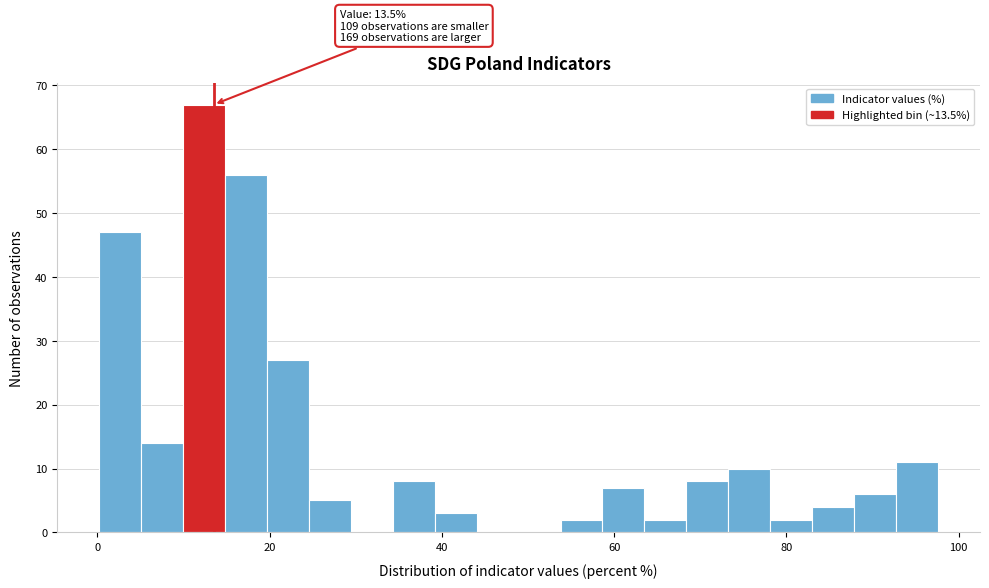

Read against the x-axis, roughly where is the centre of the tallest bar?

12